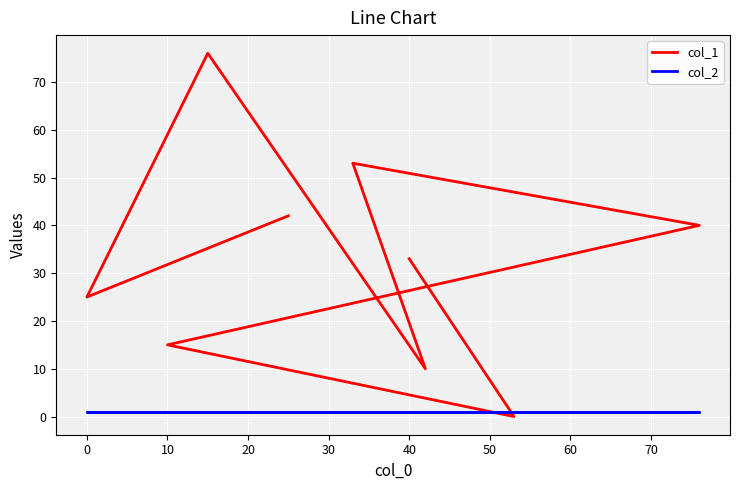

The value of col_1 at 30 is 87. True or false?

False